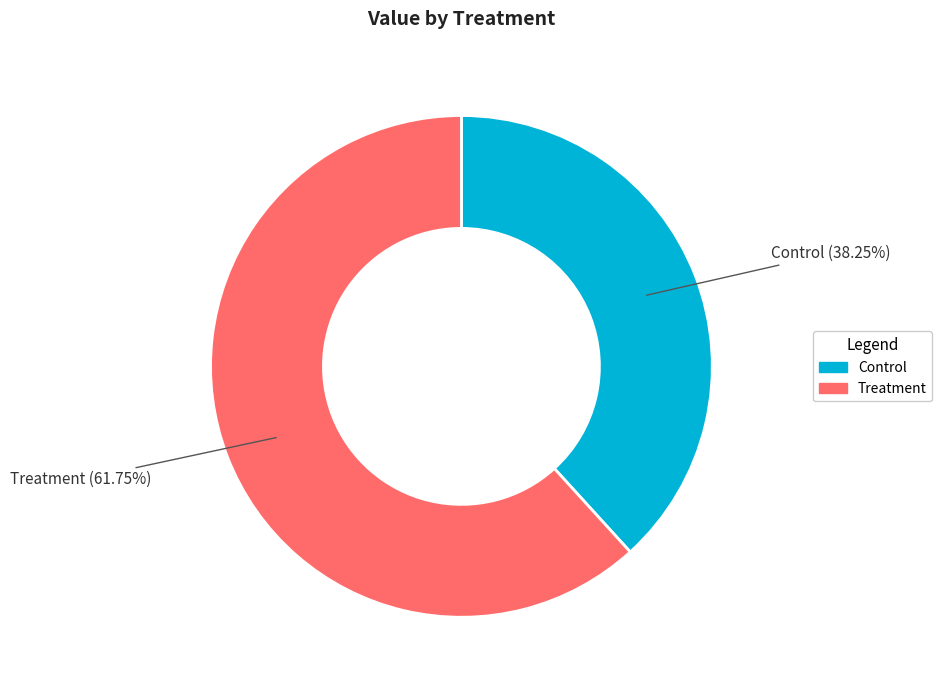

Is the sum of Control and Treatment greater than half?

Yes